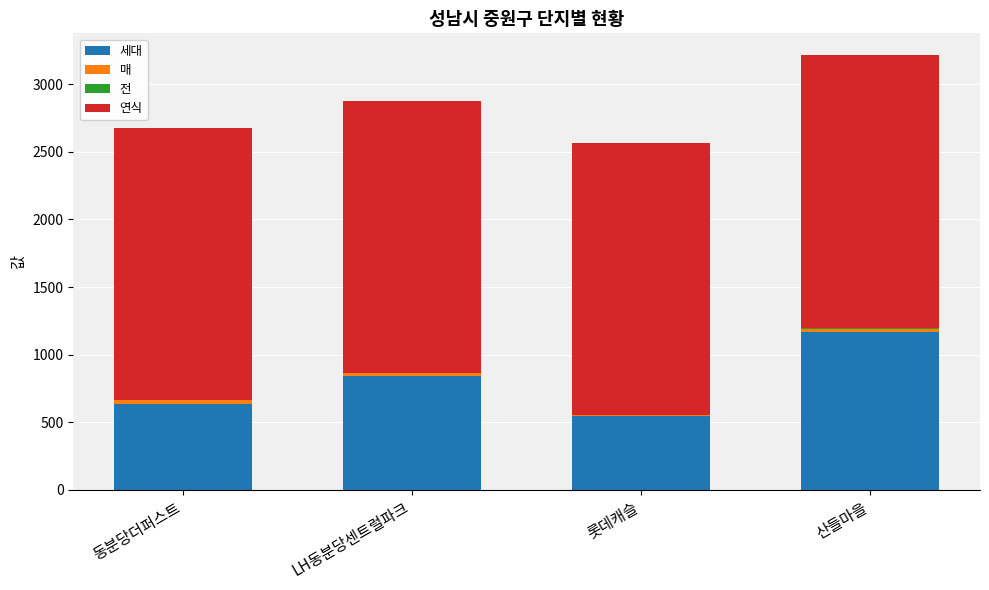

Read the 세대 value at 동분당더퍼스트.

633